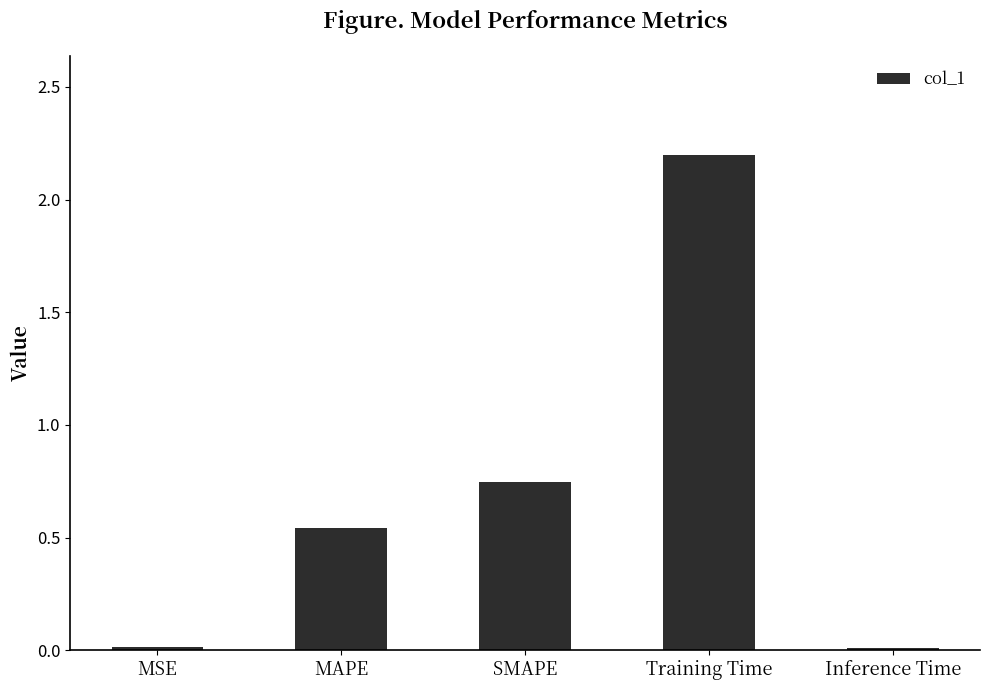

What is the greatest value displayed?

2.2